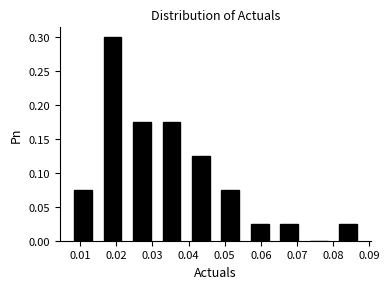

Reading left to right, list every bar in this chart as the range it spans on the x-axis followed by its height. Neither the bar edges nor the heights are printed on the chart, so give them approximately, as read against the axes.

0.007 to 0.015: 0.075
0.015 to 0.023: 0.300
0.023 to 0.031: 0.175
0.031 to 0.039: 0.175
0.039 to 0.047: 0.125
0.047 to 0.056: 0.075
0.056 to 0.064: 0.025
0.064 to 0.072: 0.025
0.072 to 0.080: 0
0.080 to 0.088: 0.025